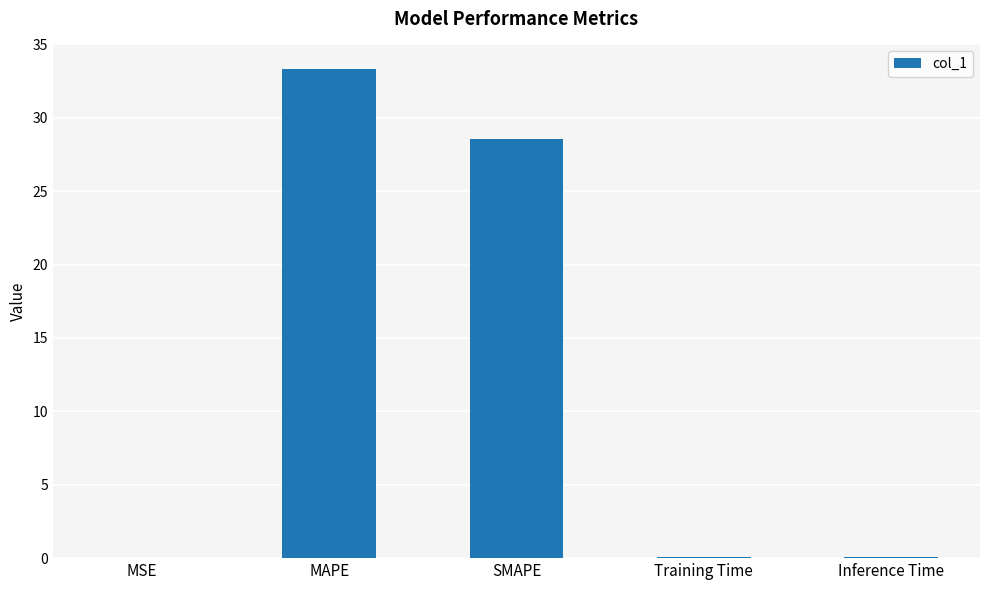

The chart shows a value of 28.6 at SMAPE. True or false?

True